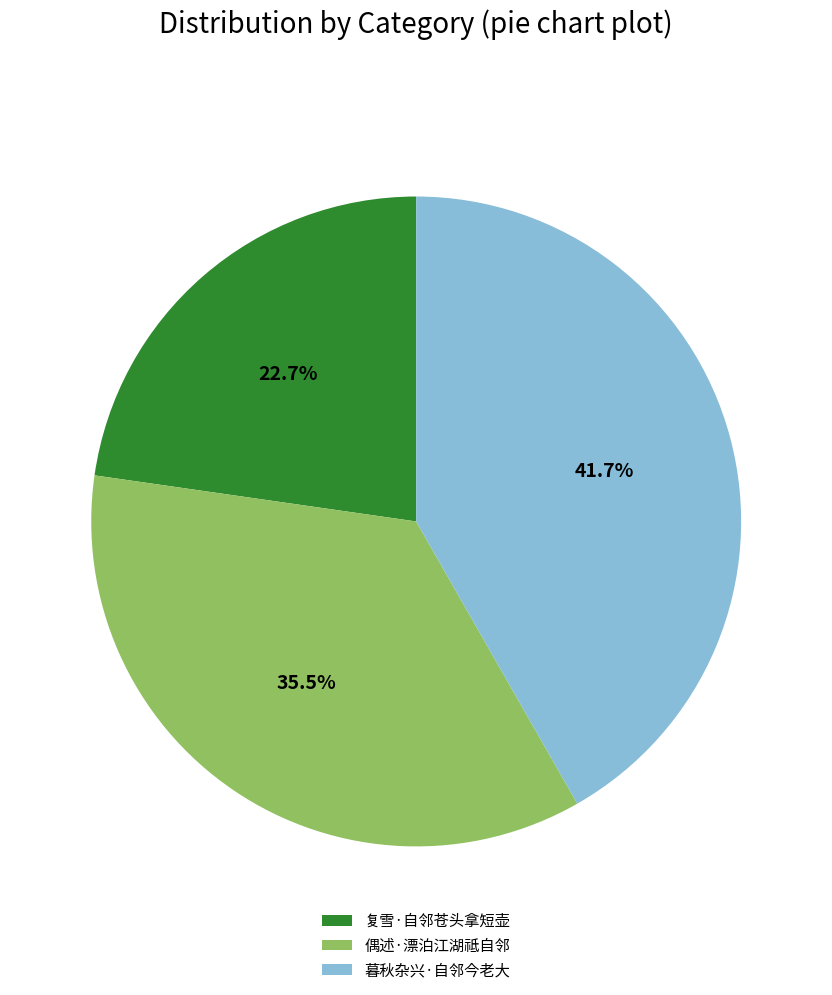

Is it true that 暮秋杂兴·自邻今老大 is 51% of the pie?

False